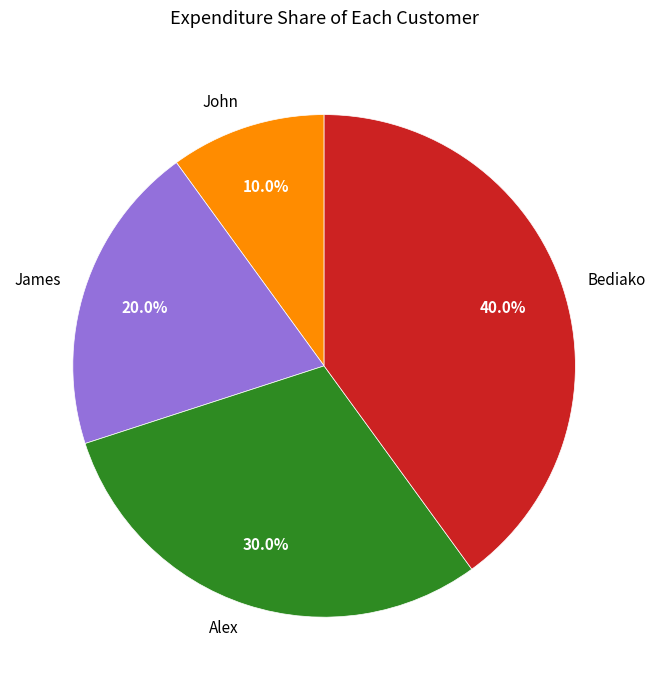

Which has a higher value, Alex or James?

Alex